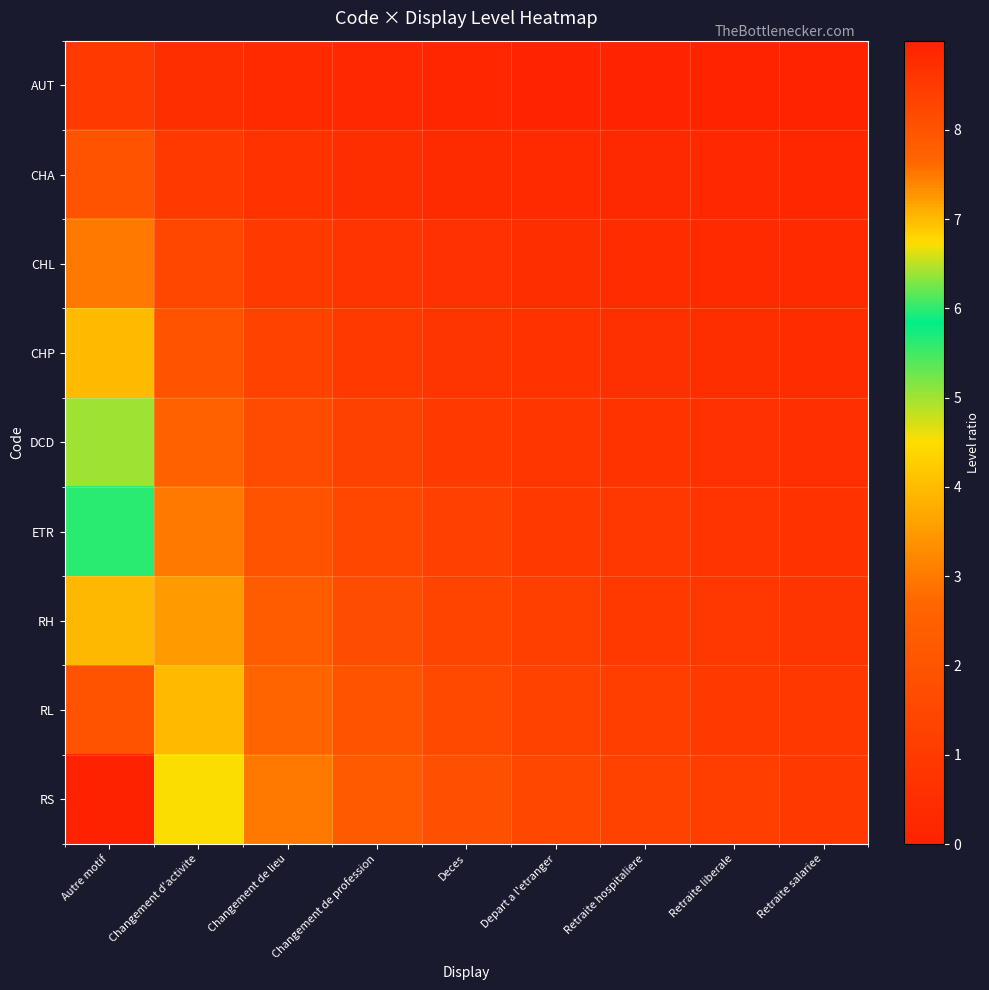

What is the maximum value shown in the chart?

9.0